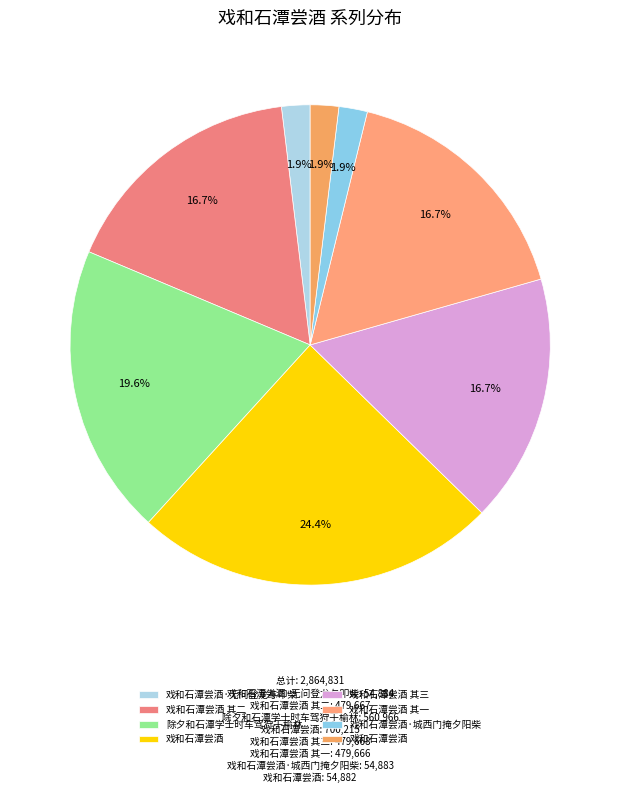

Which category has the biggest portion of the pie?

戏和石潭尝酒